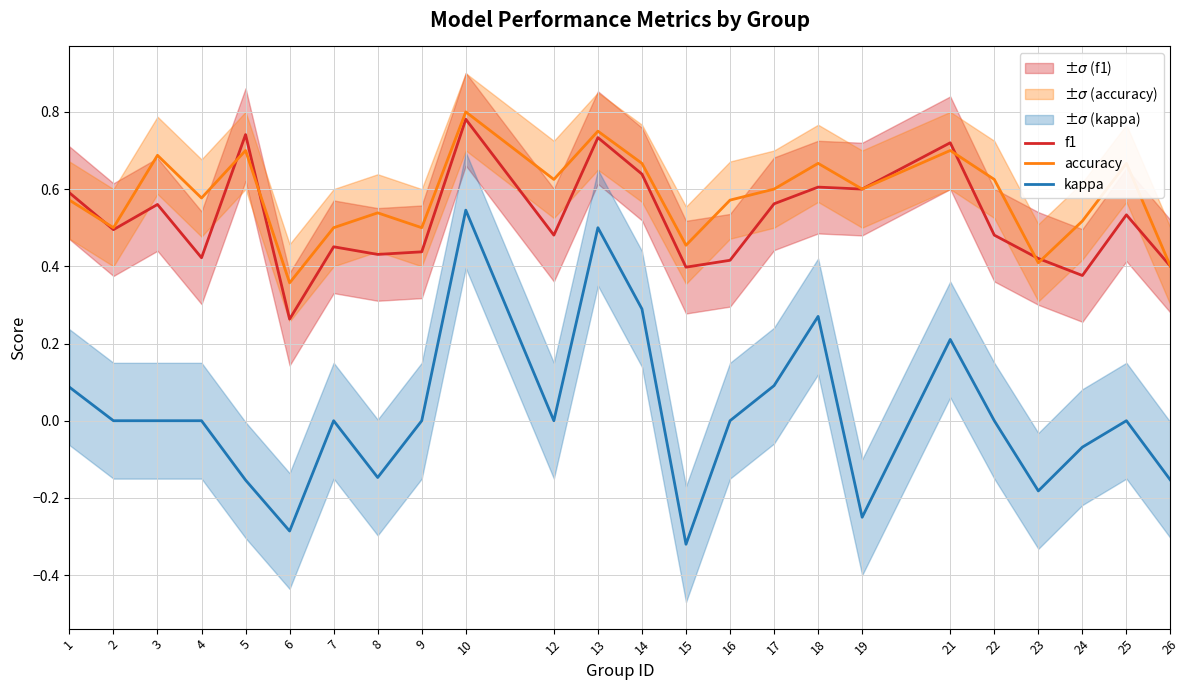

The value of f1 at 3 is 0.2. True or false?

False